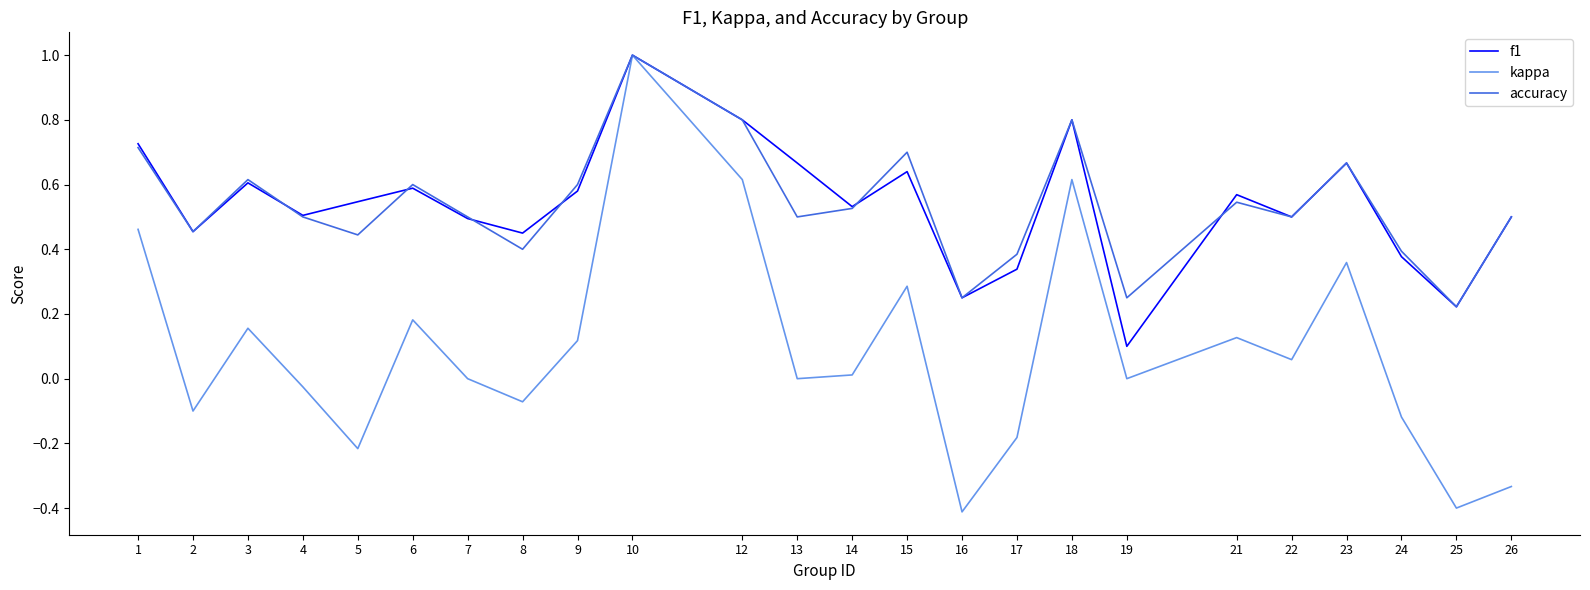

Which series has the widest spread of values?

kappa